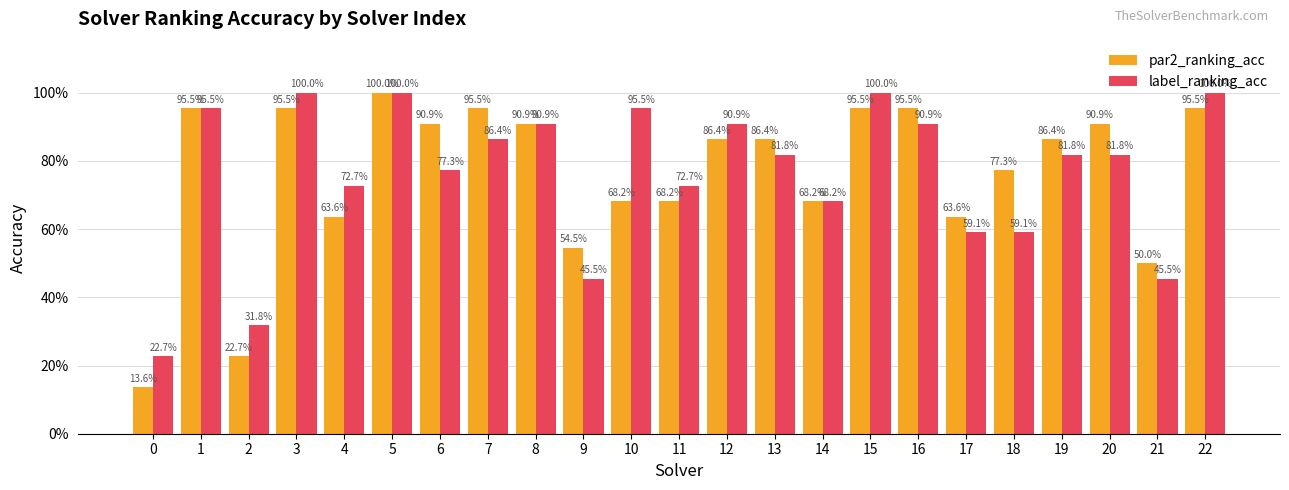

Does the chart contain any negative values?

No